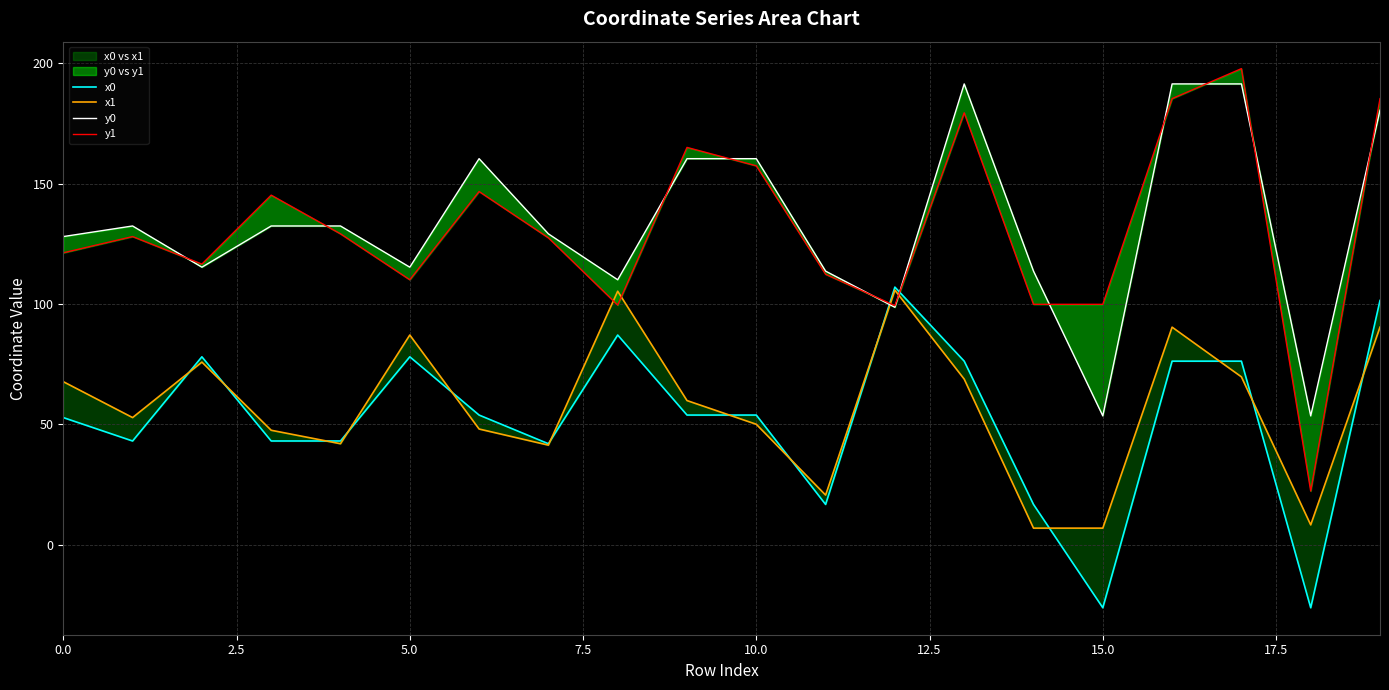

What is the smallest value displayed?

-26.3